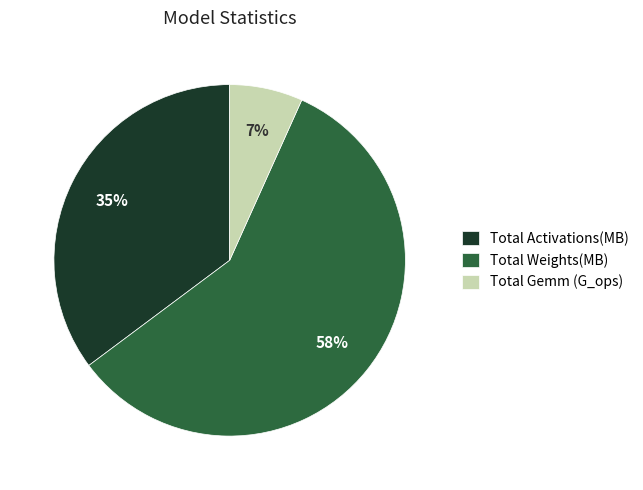

Does any single category account for the majority?

Yes